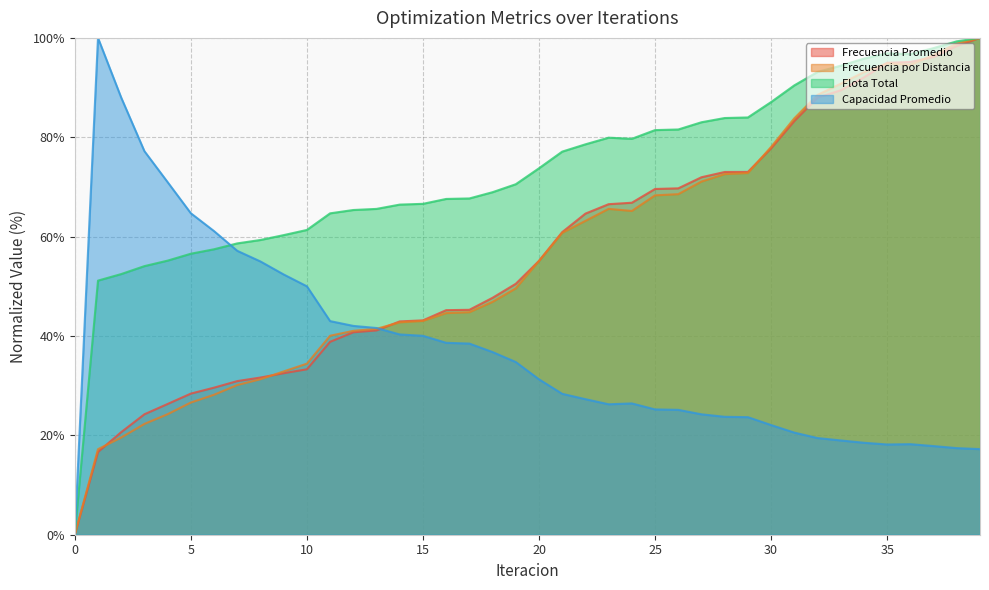

What is the sum of all Frecuencia Promedio values?

2256.1